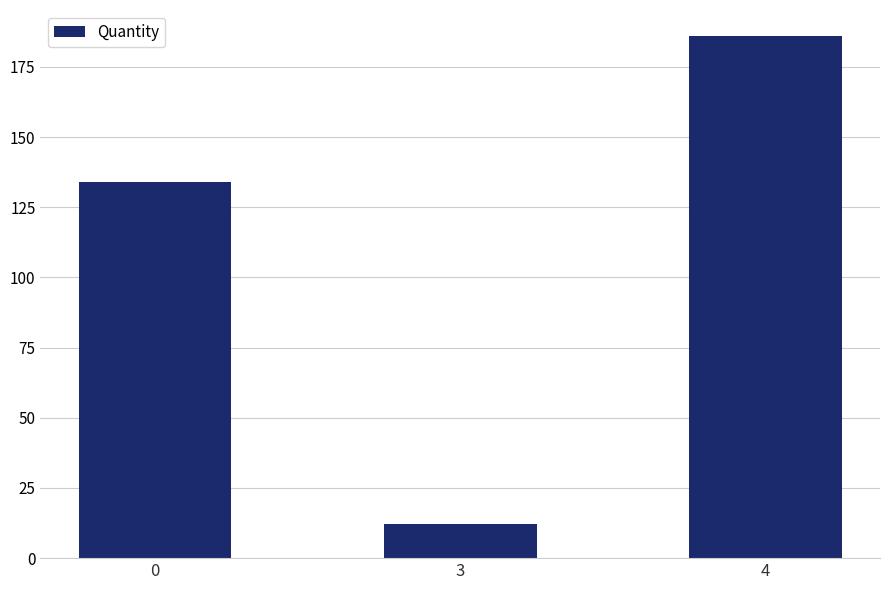

What is the sum of all values?

332